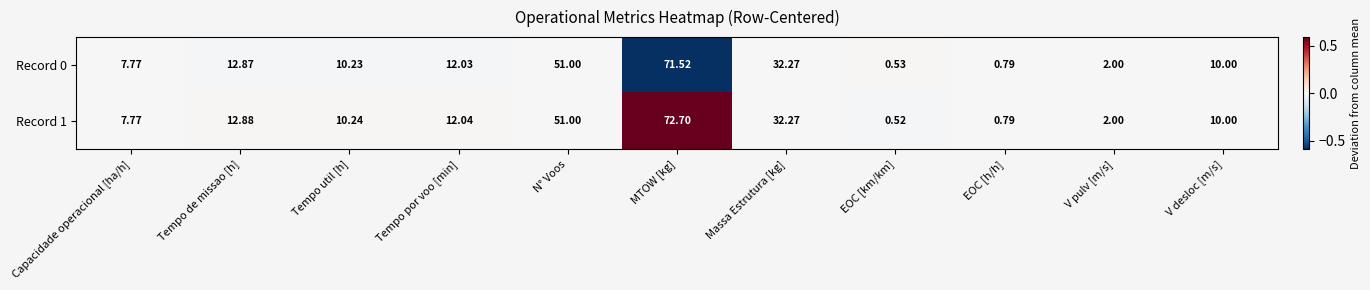

Rank the series by their average value, from highest to lowest.

Record 1, Record 0